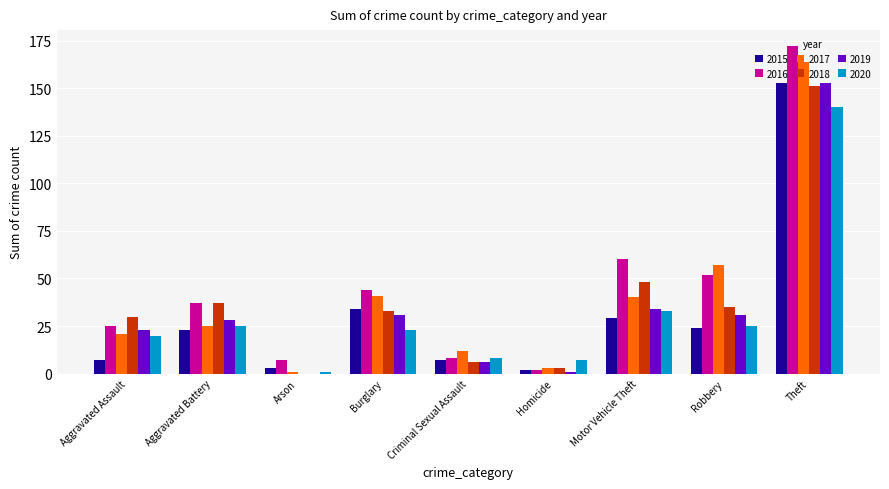

At which label is 2016 closest to 87?

Motor Vehicle Theft